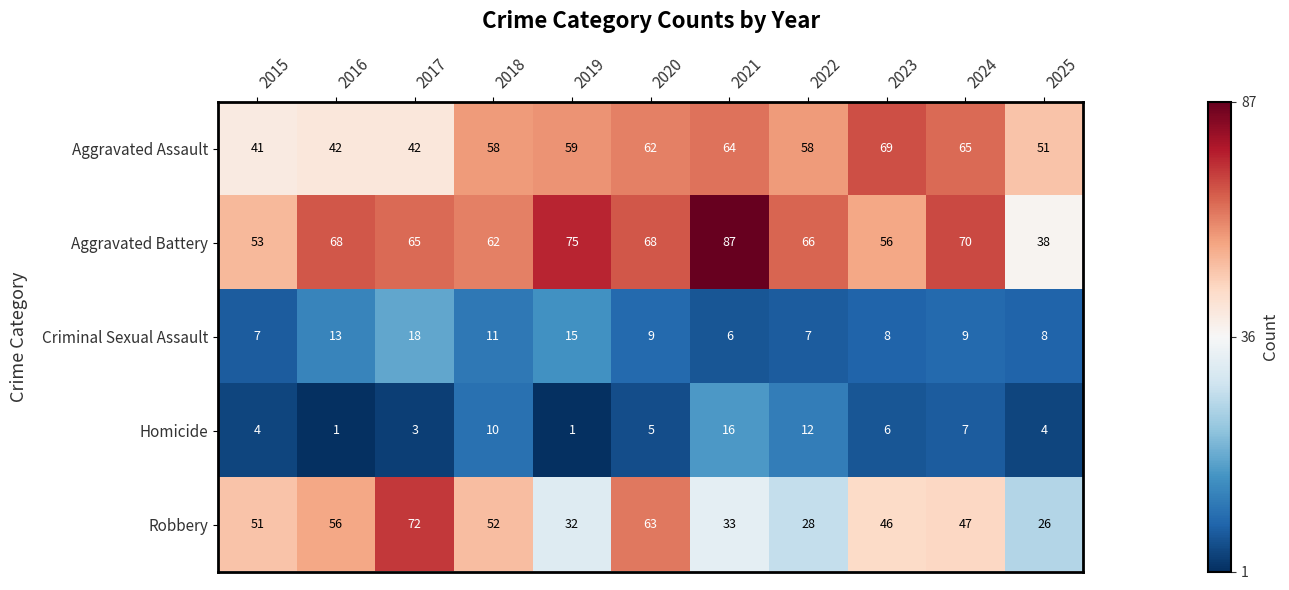

List the labels in order of Robbery value, largest first.

2017, 2020, 2016, 2018, 2015, 2024, 2023, 2021, 2019, 2022, 2025